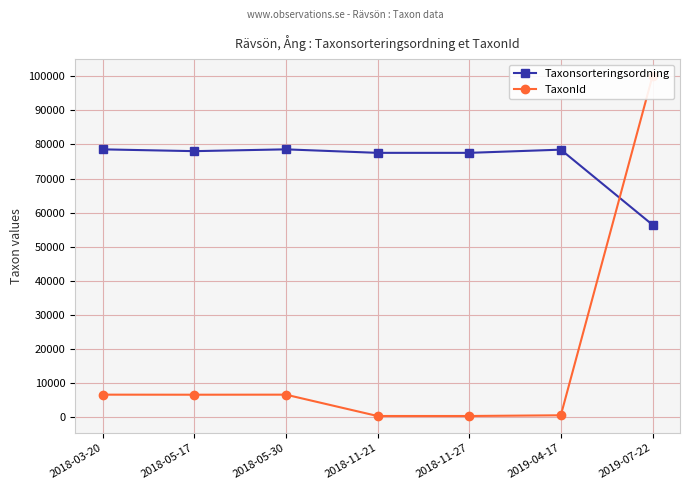

Read the Taxonsorteringsordning value at 2019-04-17.

78479.0